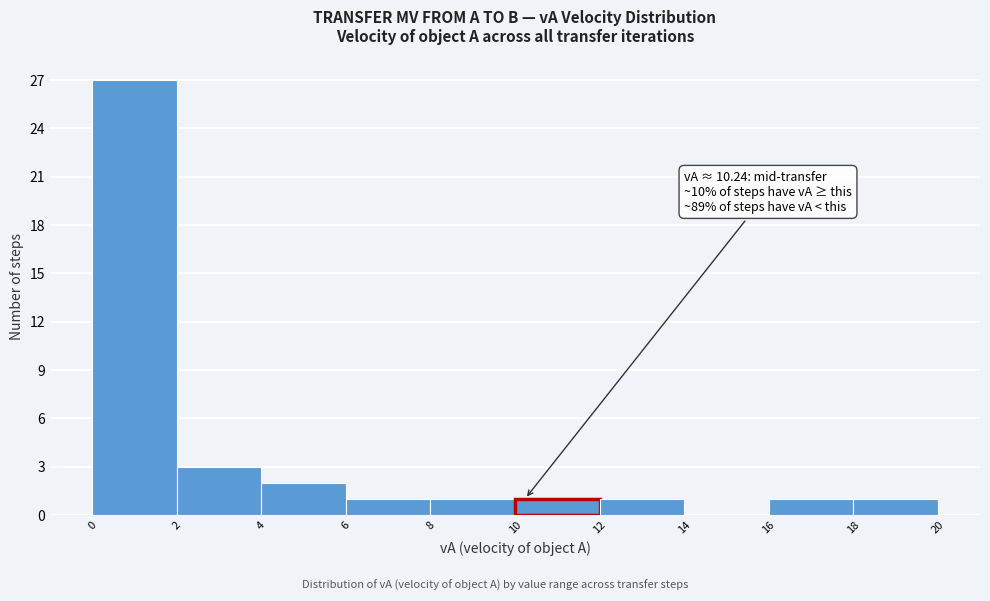

Over which range of the x-axis is the bar tallest?

0 to 2